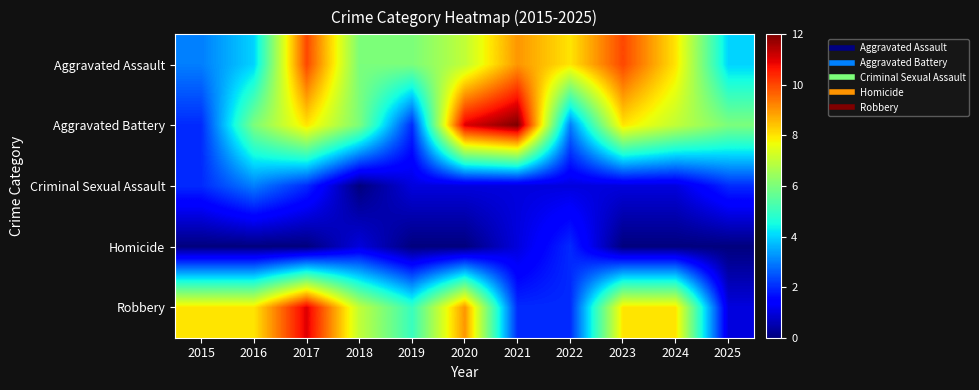

Which category has the lowest value across all series?

2018